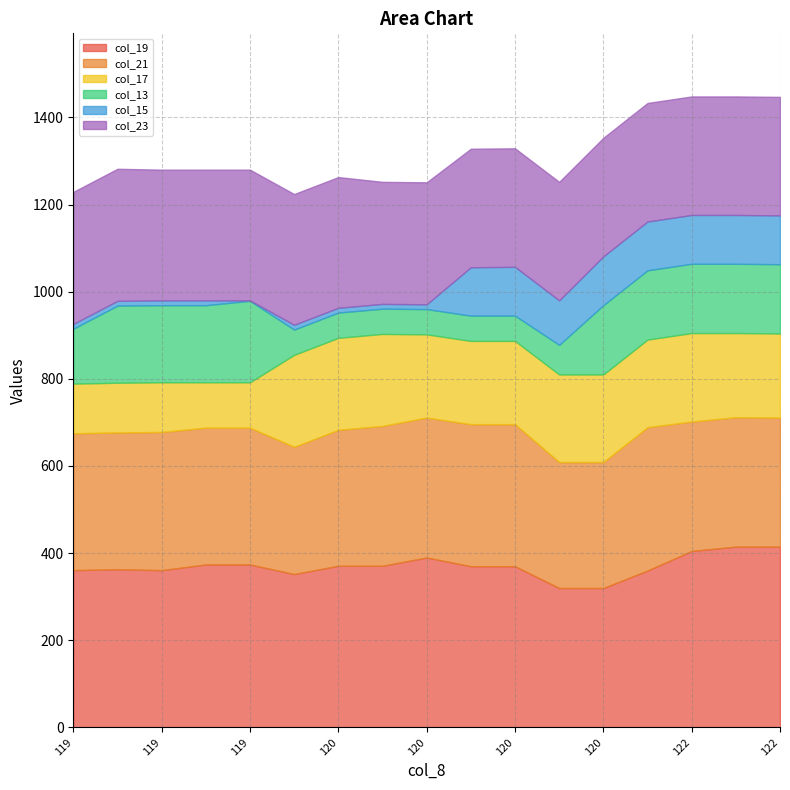

What is the total value across all series at 122?

1448